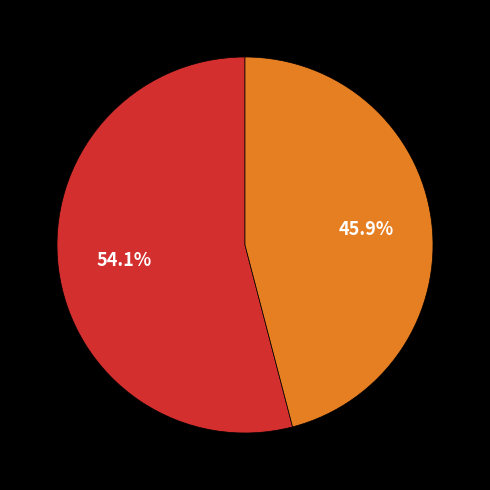

Count the number of slices in the pie.

2